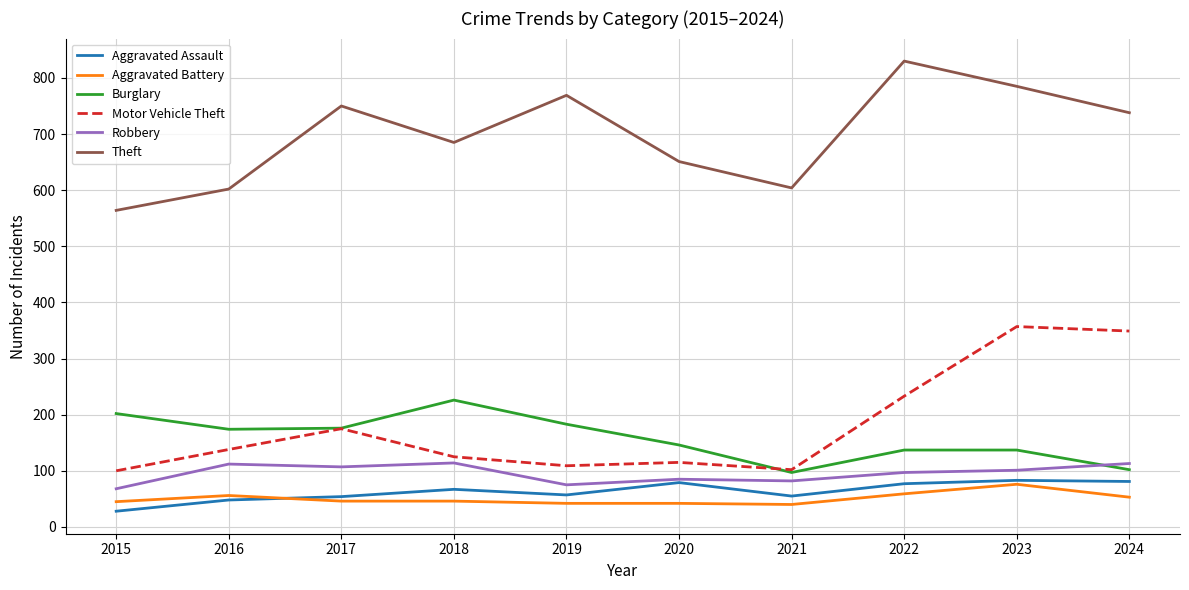

Is it true that Robbery equals 39 at 2016?

False